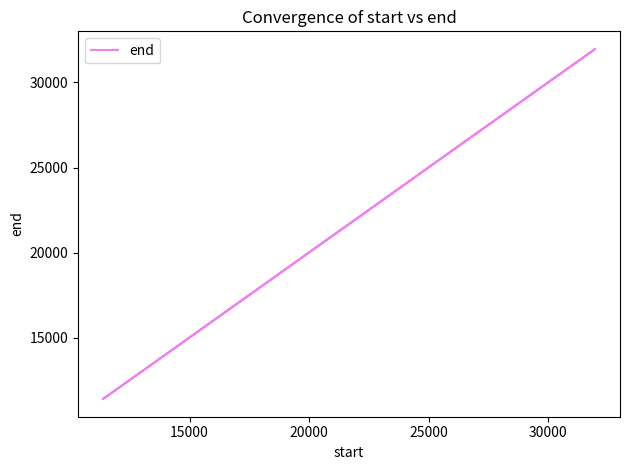

What is the sum of all values?

140640